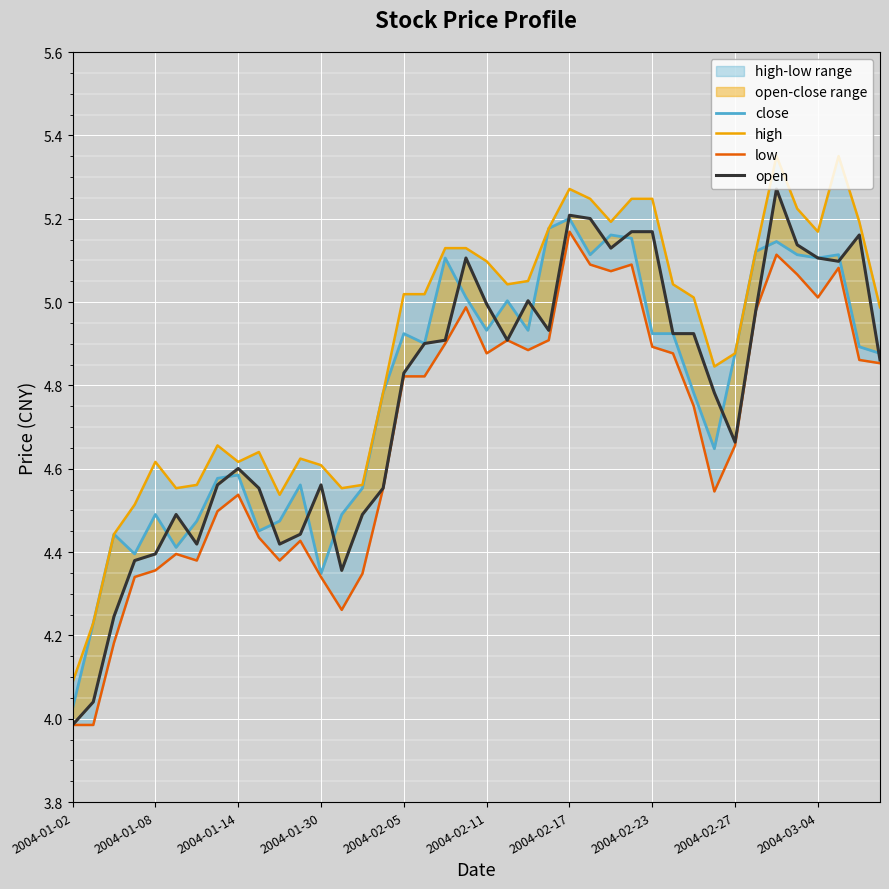

What is the value of the open point at the 27th from the left?

5.1